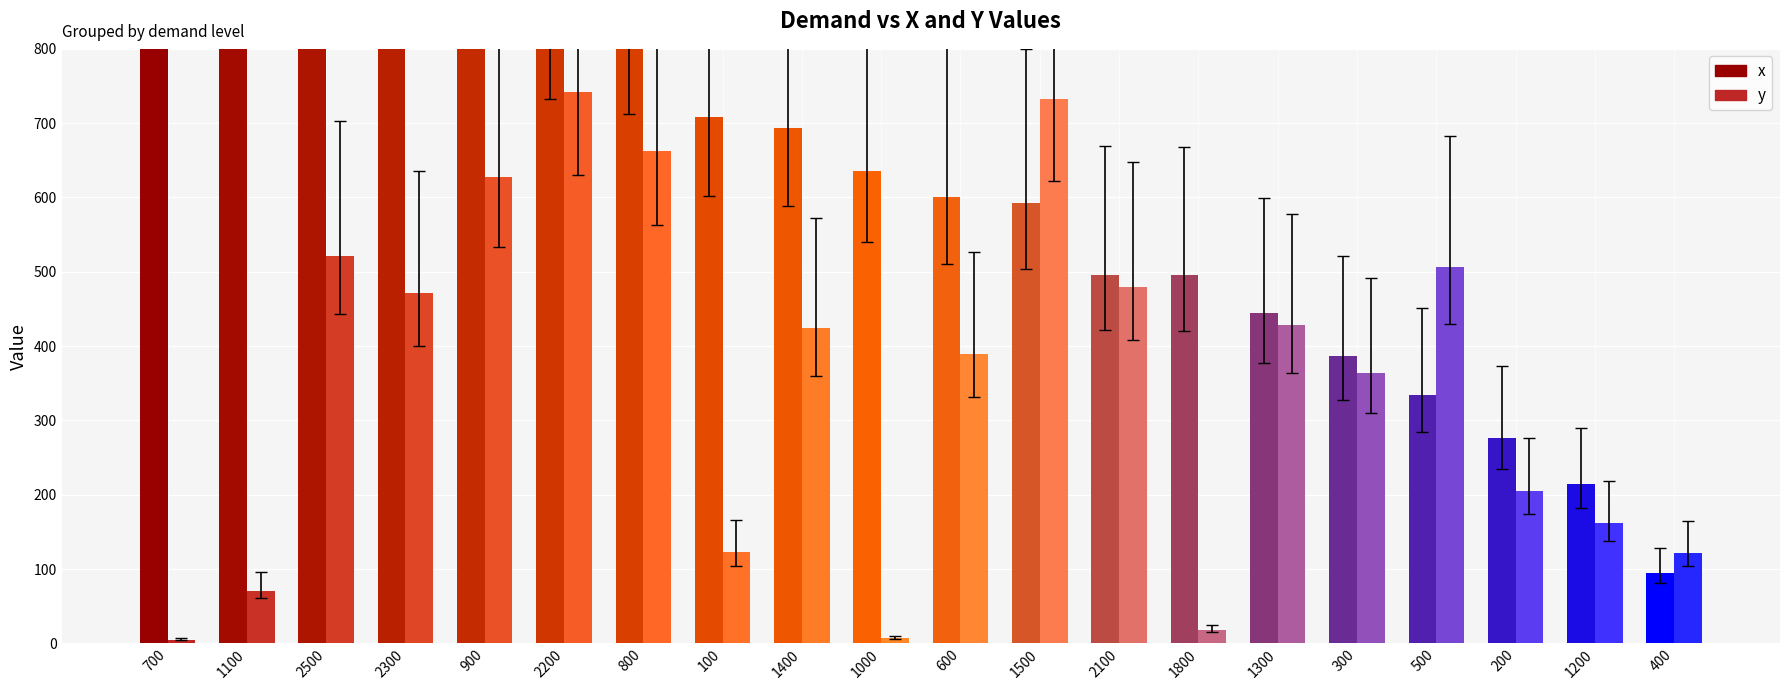

What is the difference between the maximum and second lowest values in the x series?

952